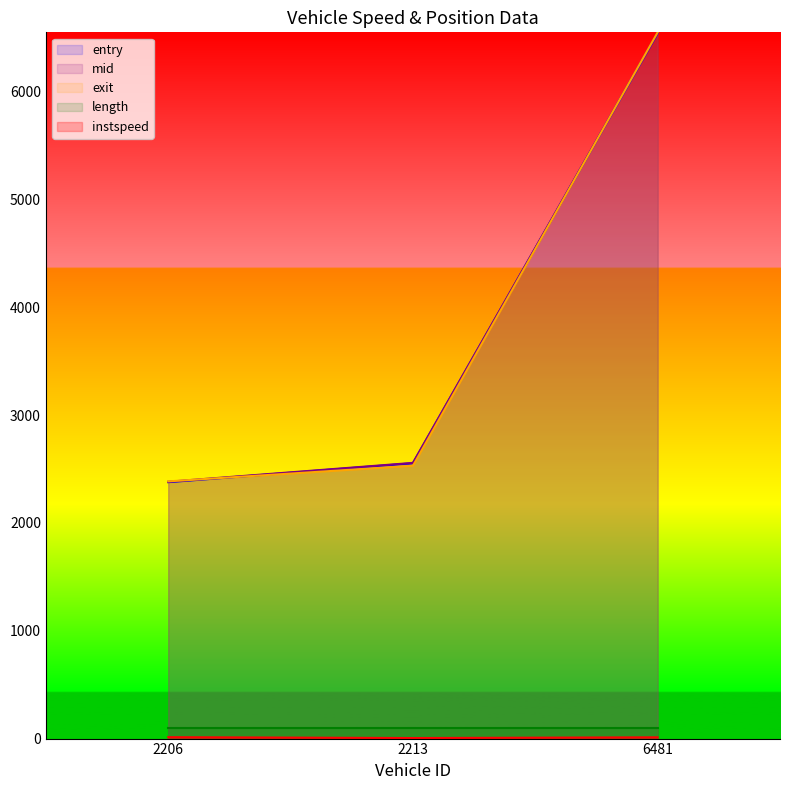

Rank the categories by mid value from highest to lowest.

6481, 2213, 2206